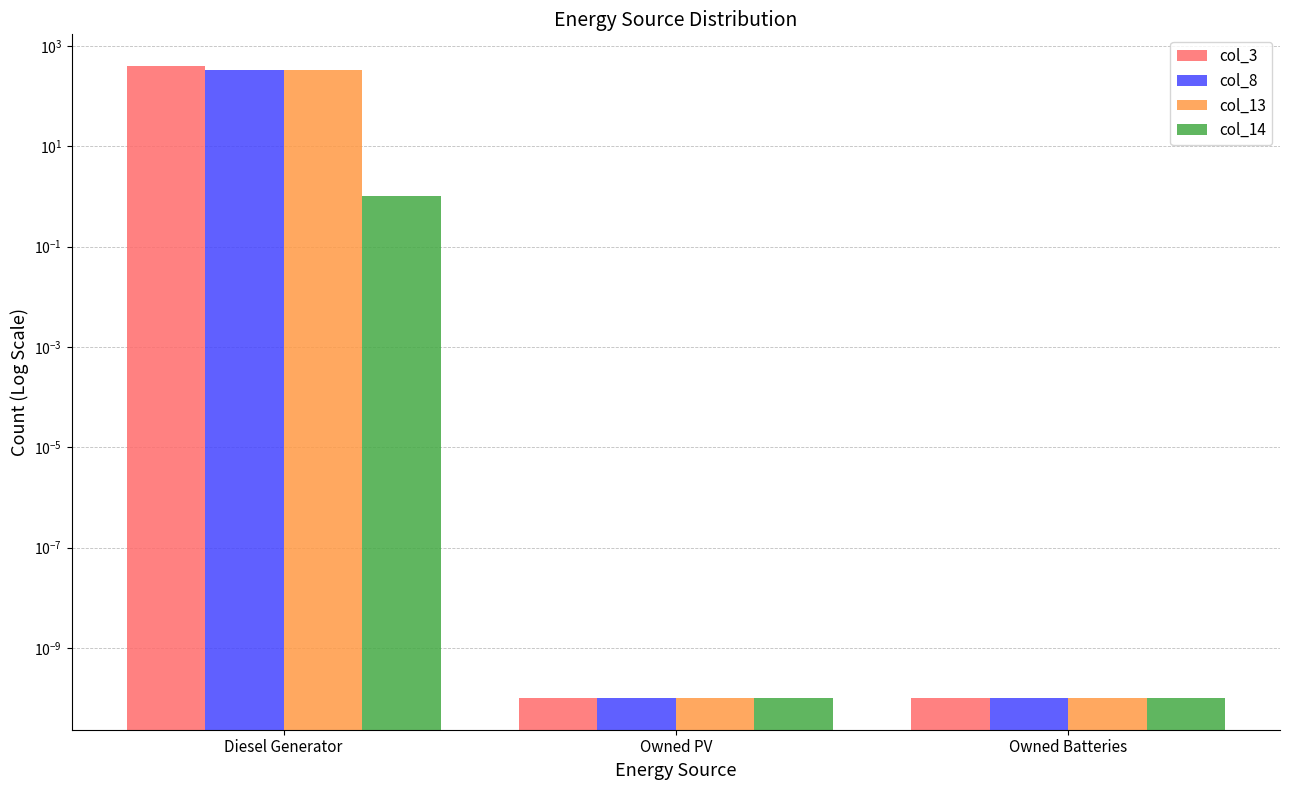

Which series has the largest range (max minus min)?

col_3